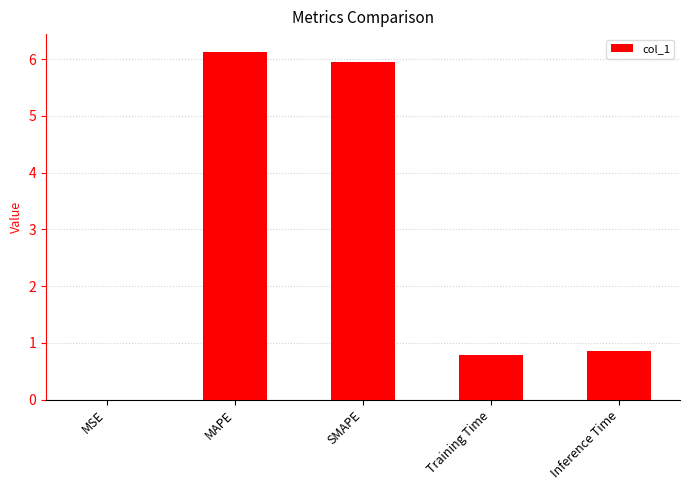

Which has a higher value, Training Time or MSE?

Training Time